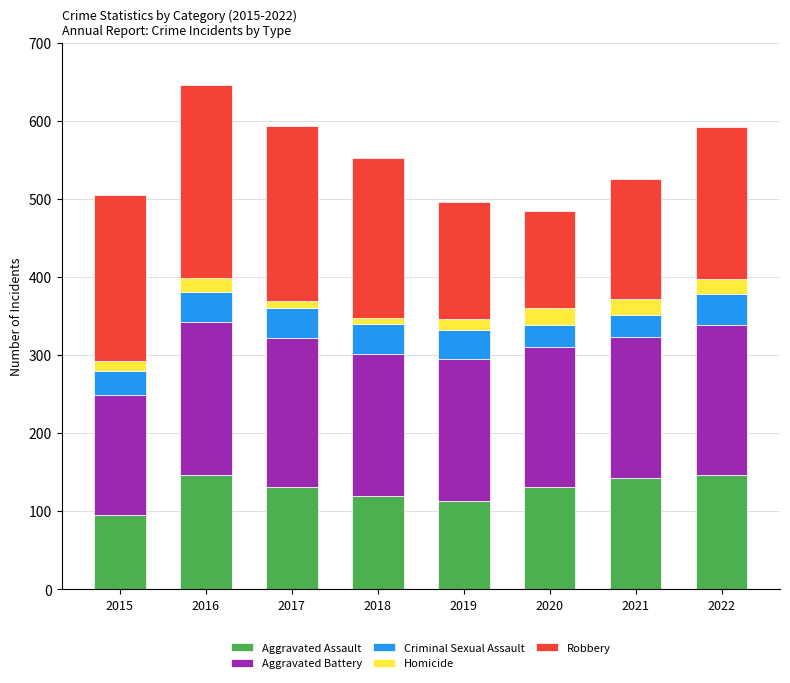

What is the sum of all Aggravated Assault values?

1023